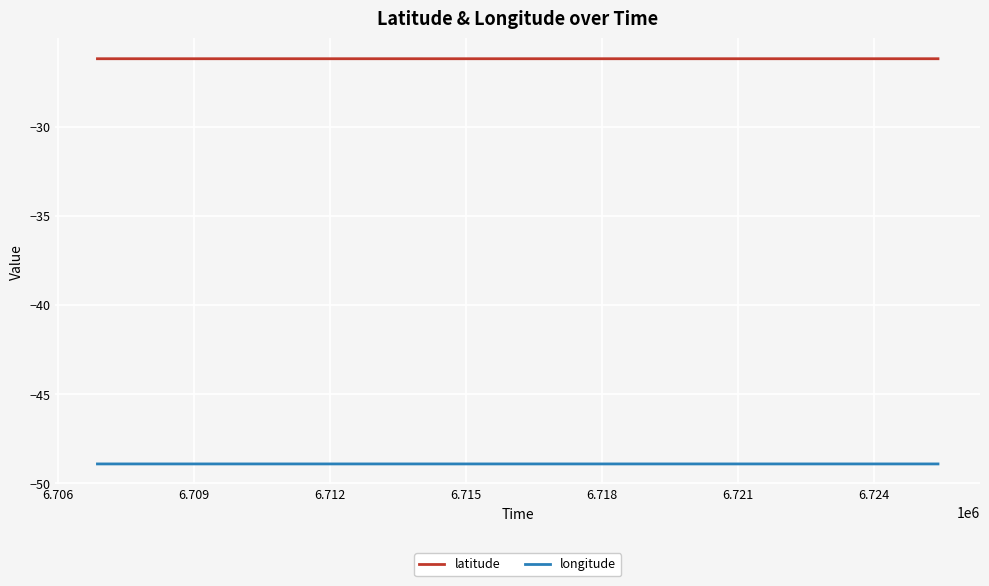

Rank the series by their average value, from lowest to highest.

longitude, latitude